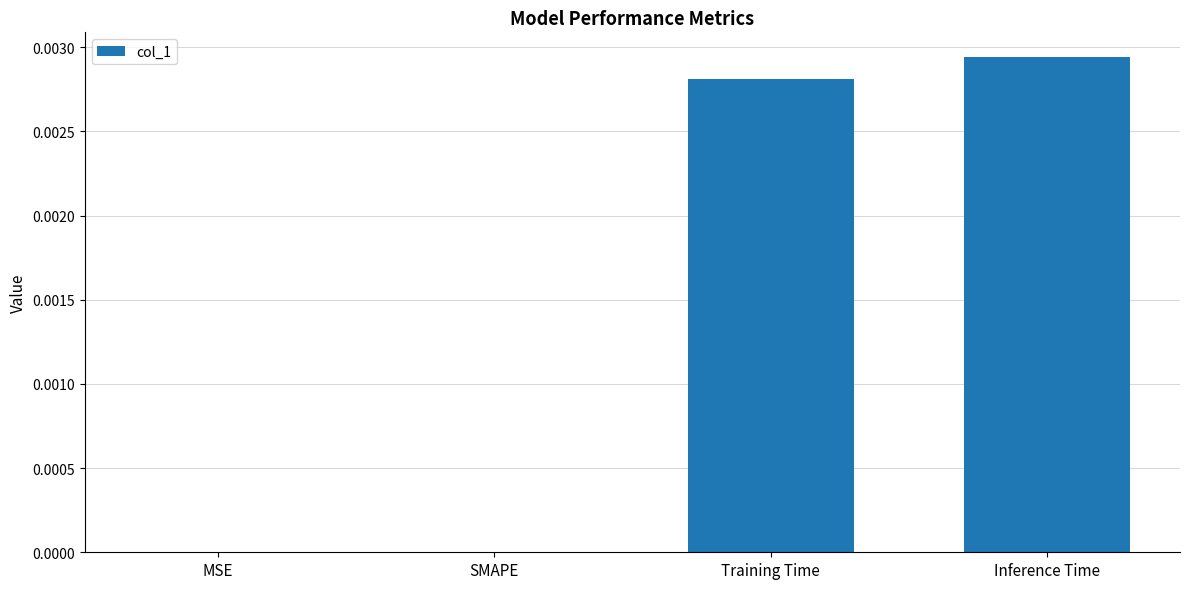

Which has a higher value, SMAPE or Inference Time?

Inference Time